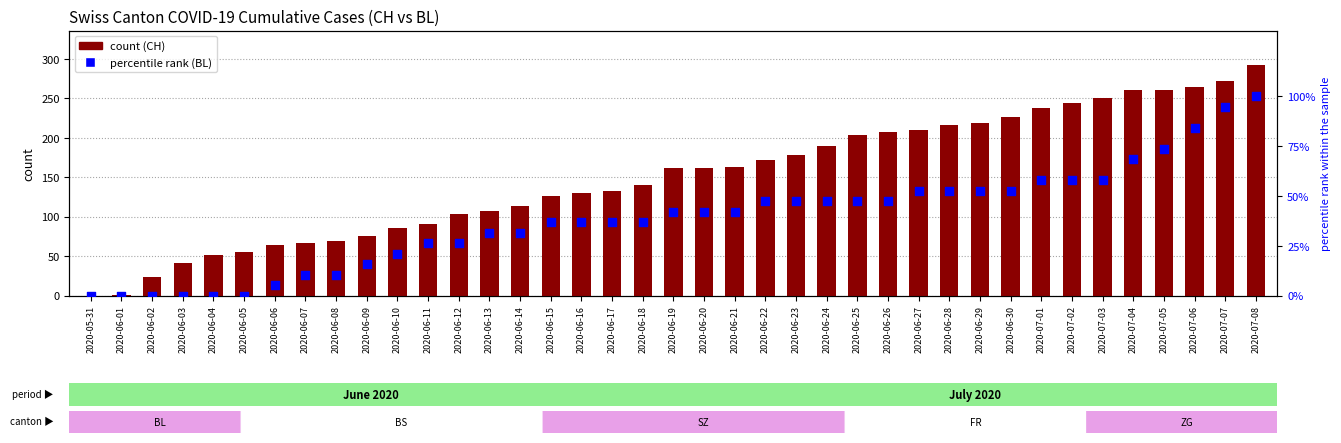

Which series has the largest total across all categories?

CH (count)